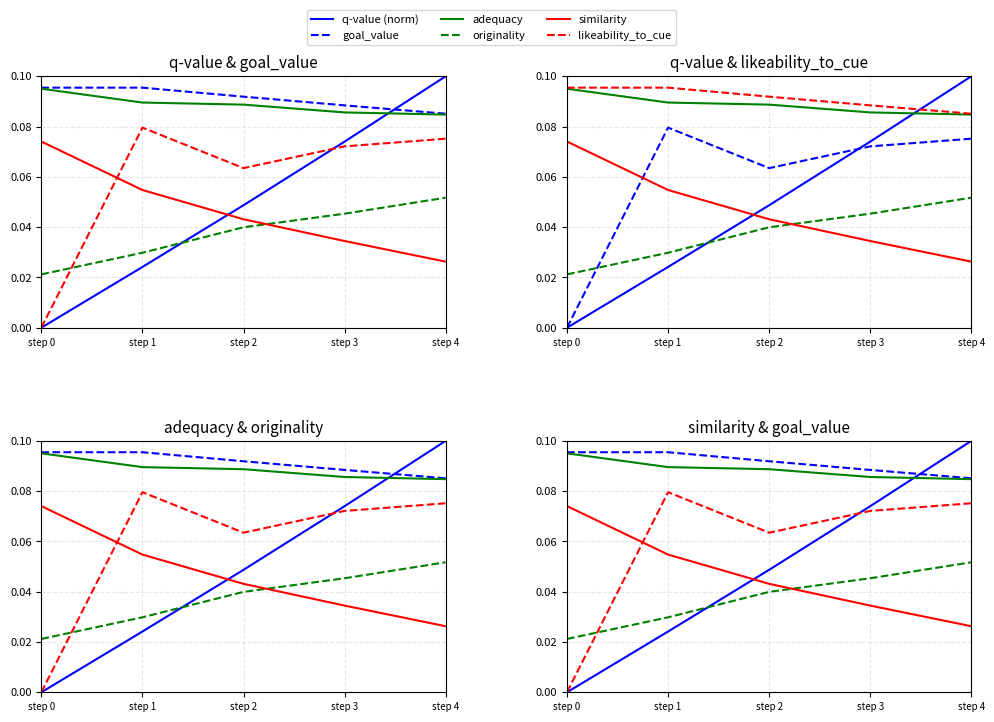

Reading right to left, what are all the values shown in this chart?

q-value (norm): step 4=0.1	step 3=0.1	step 2=0.0	step 1=0.0	step 0=0.0
goal_value: step 4=0.1	step 3=0.1	step 2=0.1	step 1=0.1	step 0=0.1
adequacy: step 4=0.1	step 3=0.1	step 2=0.1	step 1=0.1	step 0=0.1
originality: step 4=0.1	step 3=0.0	step 2=0.0	step 1=0.0	step 0=0.0
similarity: step 4=0.0	step 3=0.0	step 2=0.0	step 1=0.1	step 0=0.1
likeability_to_cue: step 4=0.1	step 3=0.1	step 2=0.1	step 1=0.1	step 0=0.0